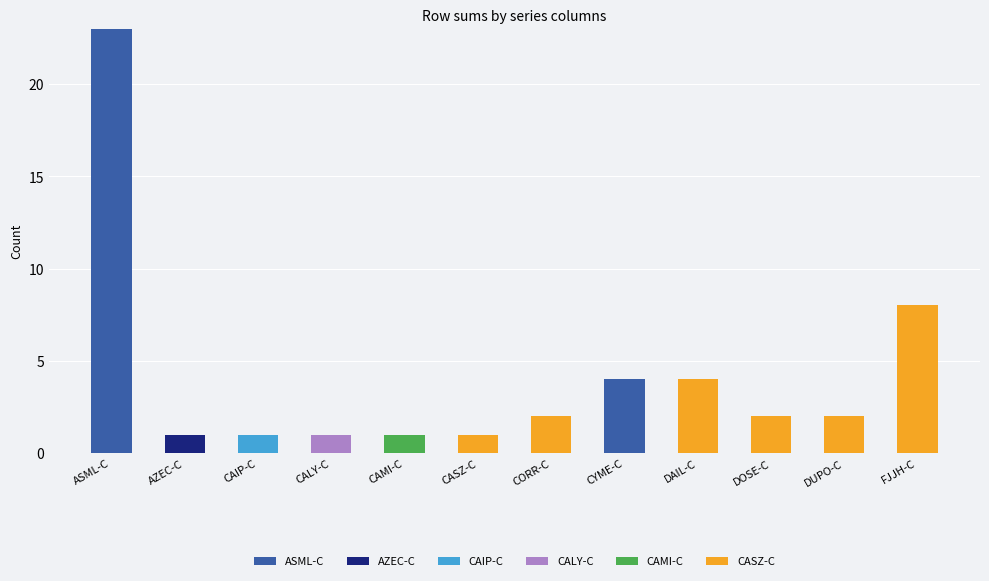

At which category is the sum across all series the highest?

ASML-C